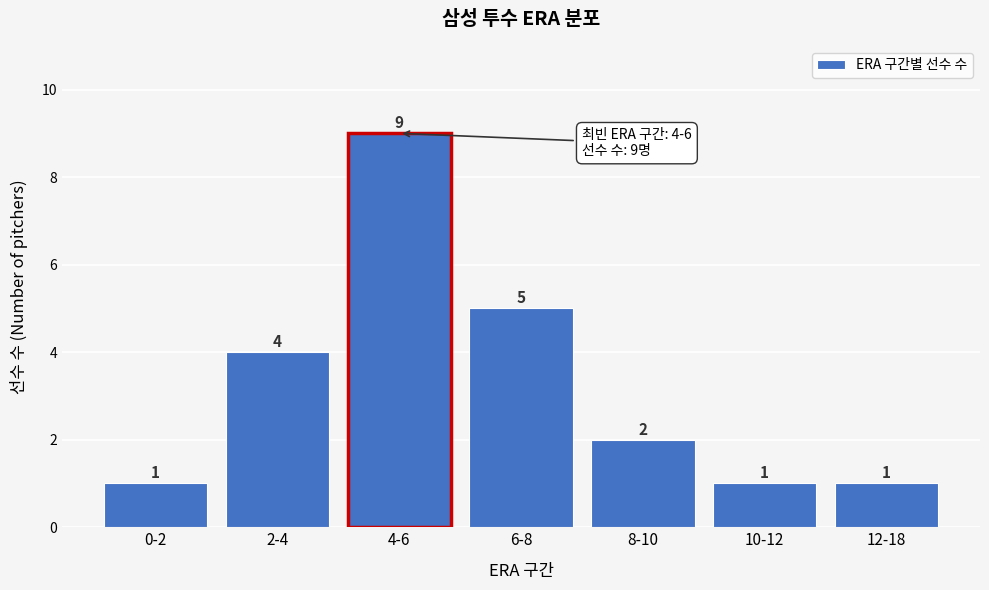

Reading right to left, extract all data points from this chart.

12-18=1	10-12=1	8-10=2	6-8=5	4-6=9	2-4=4	0-2=1